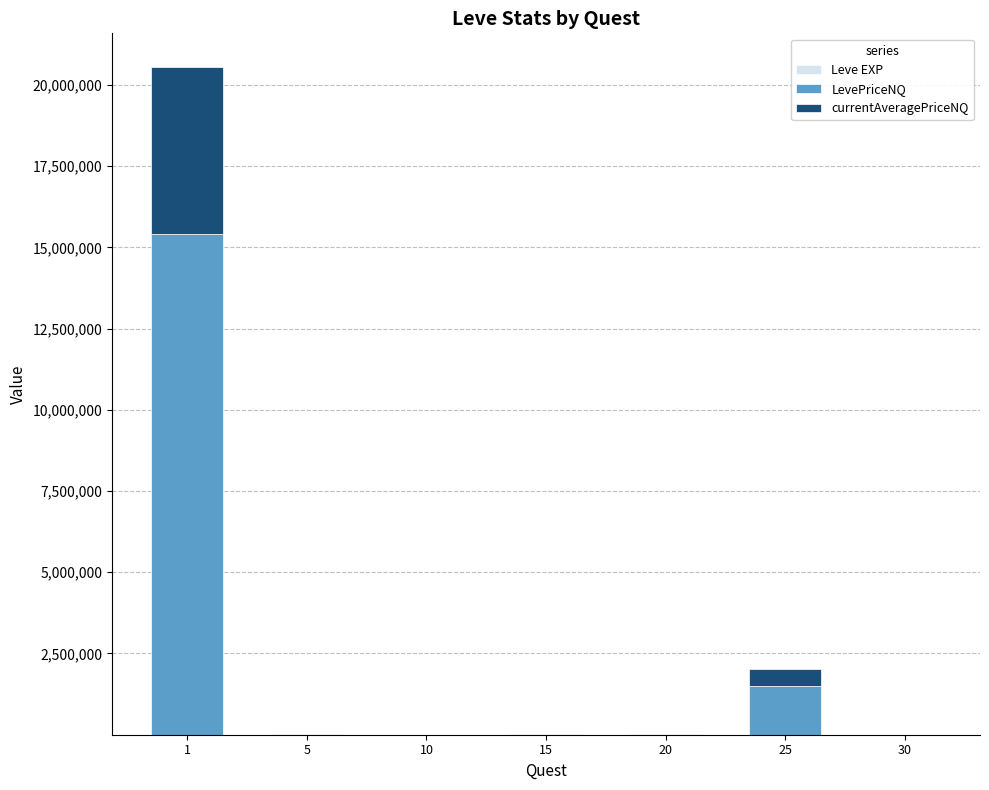

Are the bars grouped side by side (vs. stacked)?

No